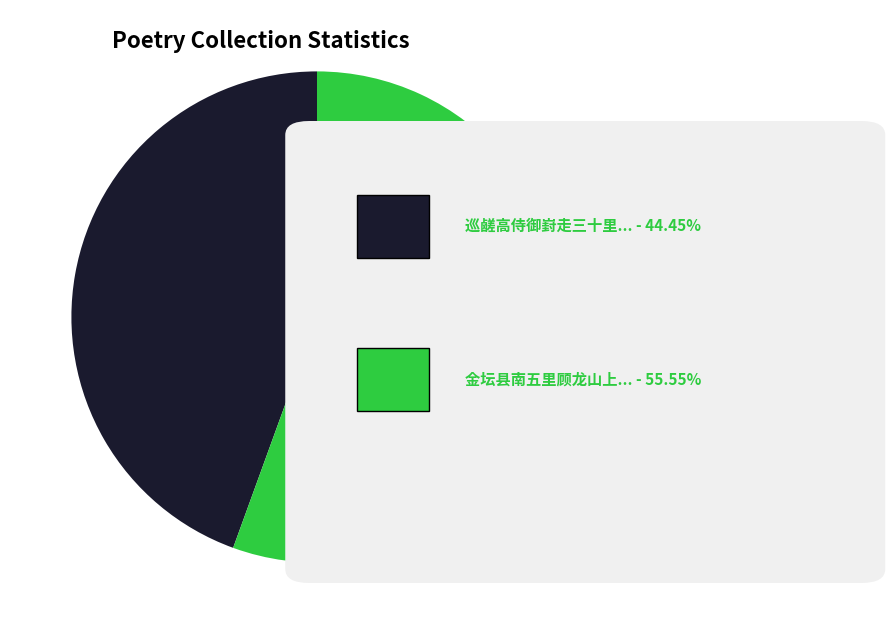

Is there a majority slice in this chart?

Yes